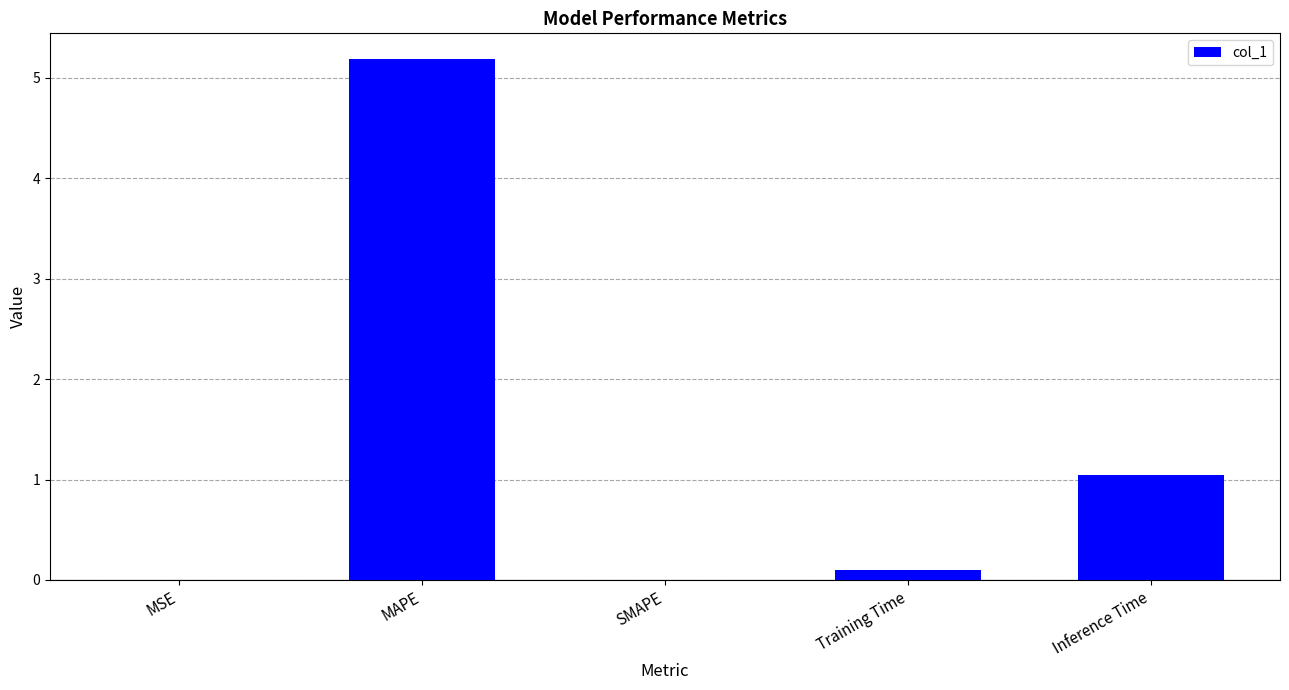

What is the greatest value displayed?

5.2